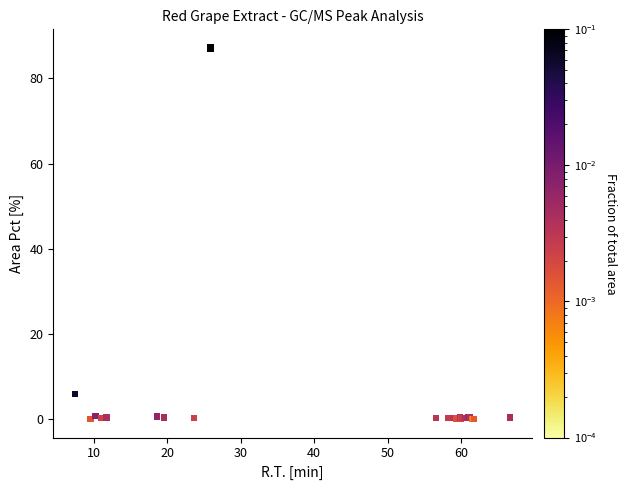

What Y value in the scatter plot is closest to 43?

6.0